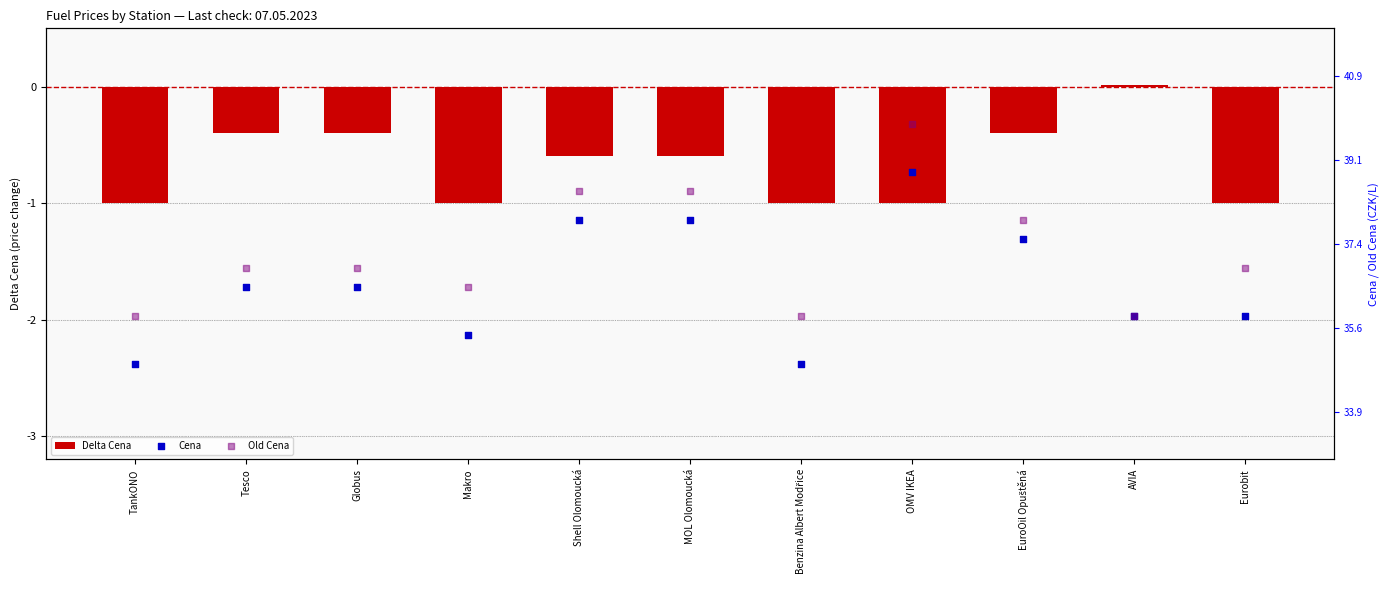

Is the value of Cena at Shell Olomoucká greater than the value of Delta Cena at Globus?

Yes